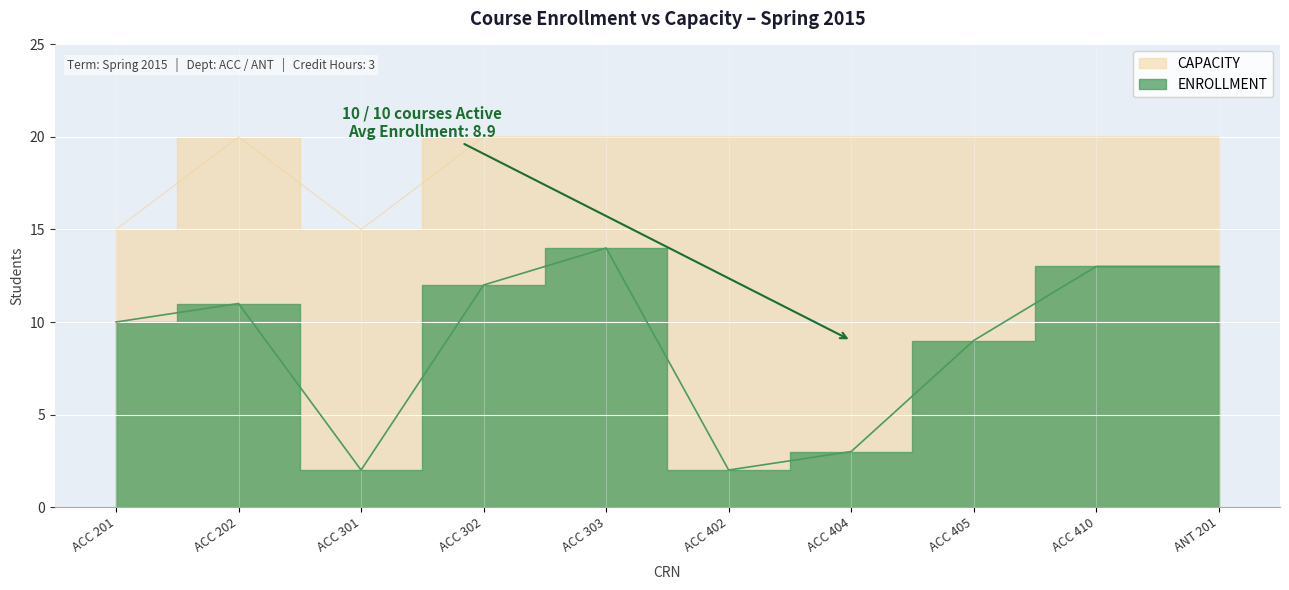

True or false: ENROLLMENT and CAPACITY intersect in this chart.

False